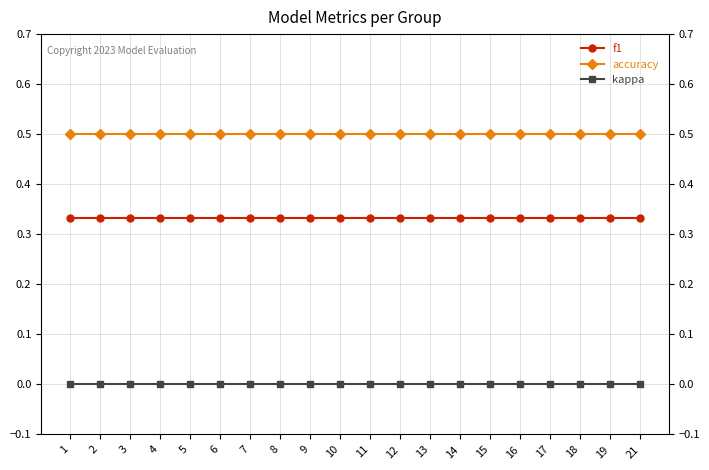

List the series in order of their overall mean, highest first.

accuracy, f1, kappa